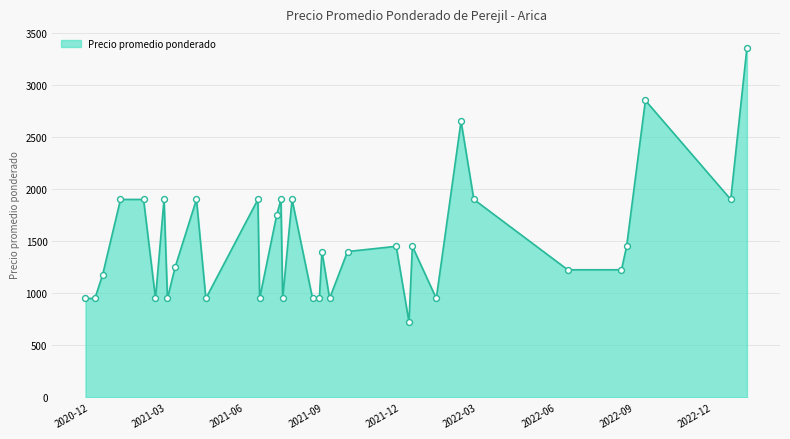

Is this an area chart (filled region under the line)?

Yes